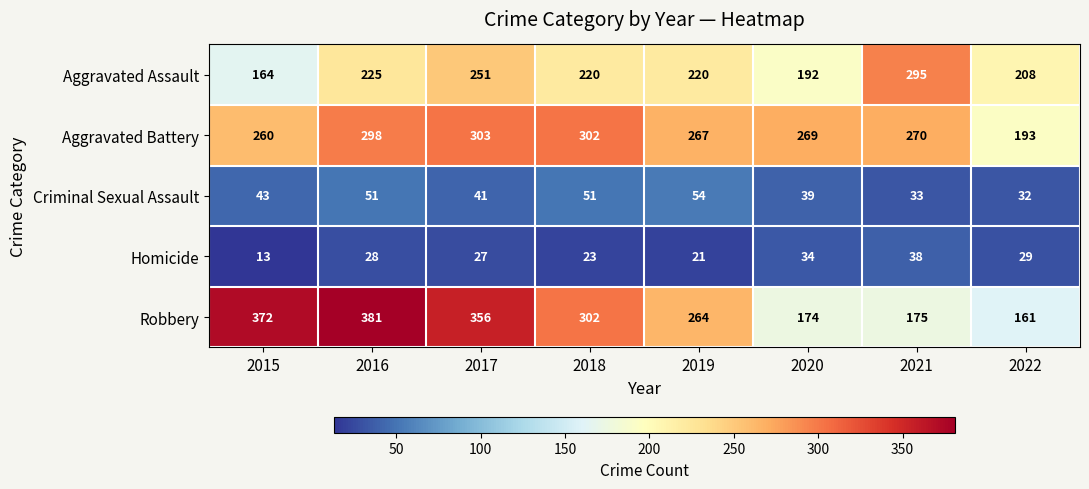

Which category has the highest value across all series?

2016